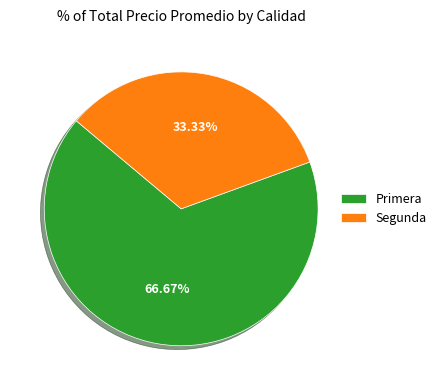

Combined, do Segunda and Primera account for over 50%?

Yes